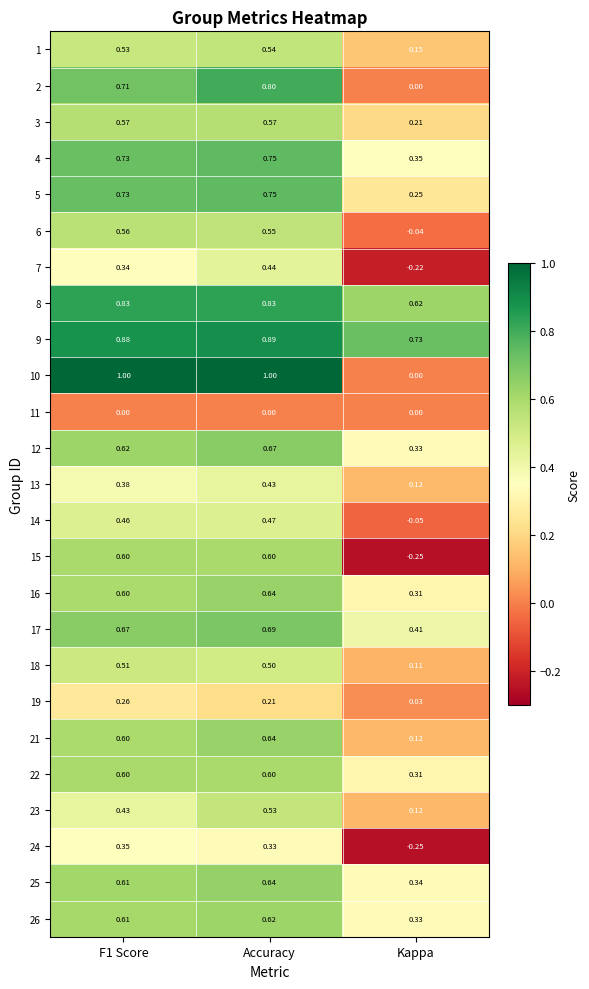

At which label does 21 reach its minimum?

Kappa